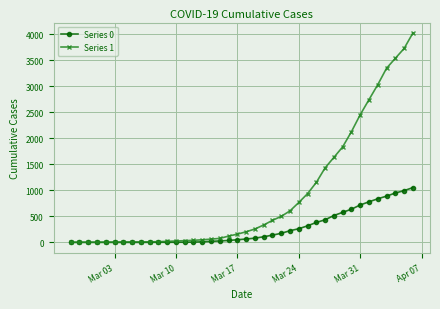

How many values in the Series 1 series are below 204?

20